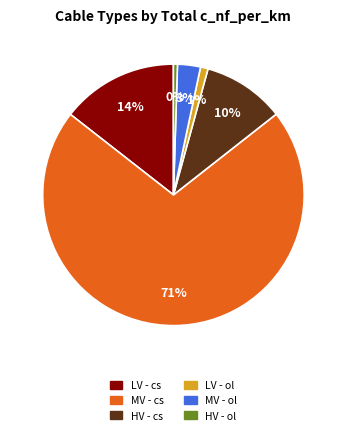

Is there a majority slice in this chart?

Yes